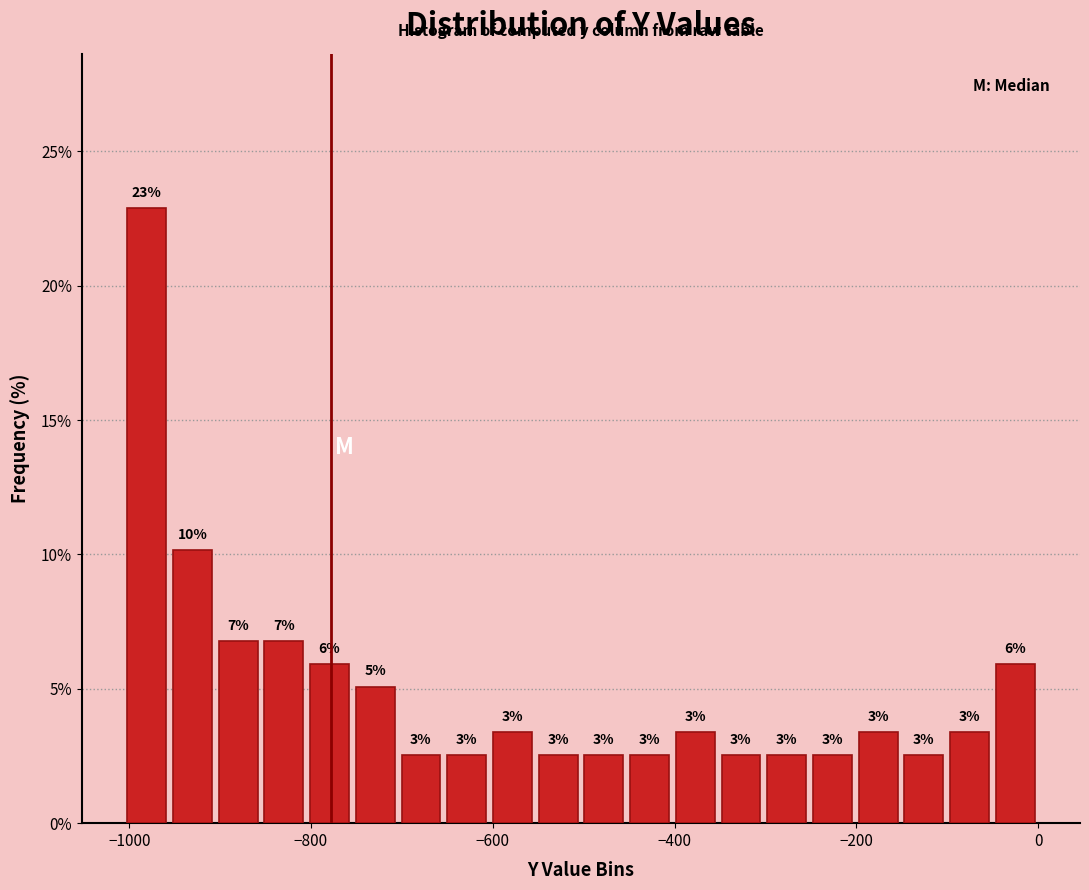

Around what value on the x-axis is the tallest bar? Give the approximate position of its centre, as read against the axis.

-980